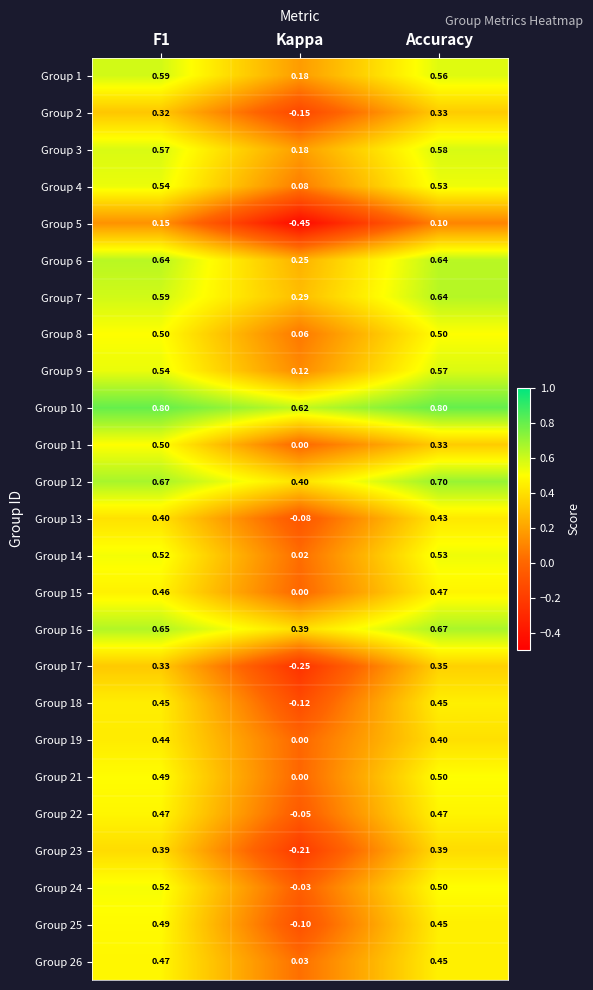

Is the value of Group 1 at Kappa greater than the value of Group 6 at F1?

No